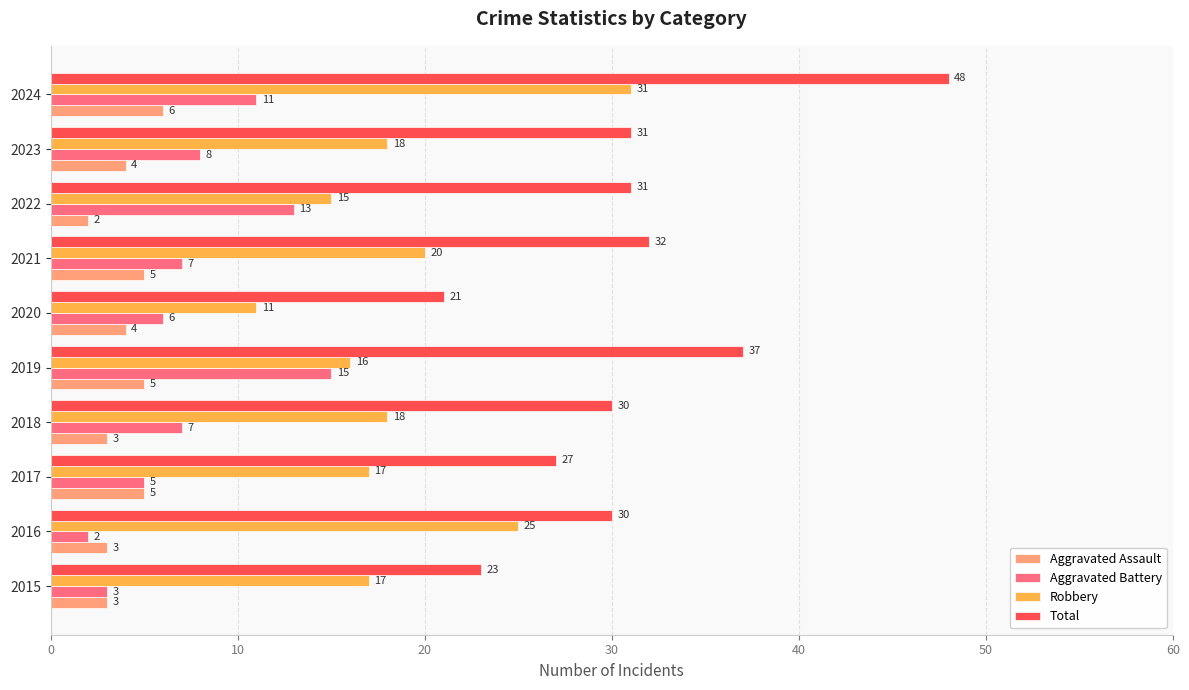

What is the approximate value of Robbery at 2023, to the nearest 10?

20